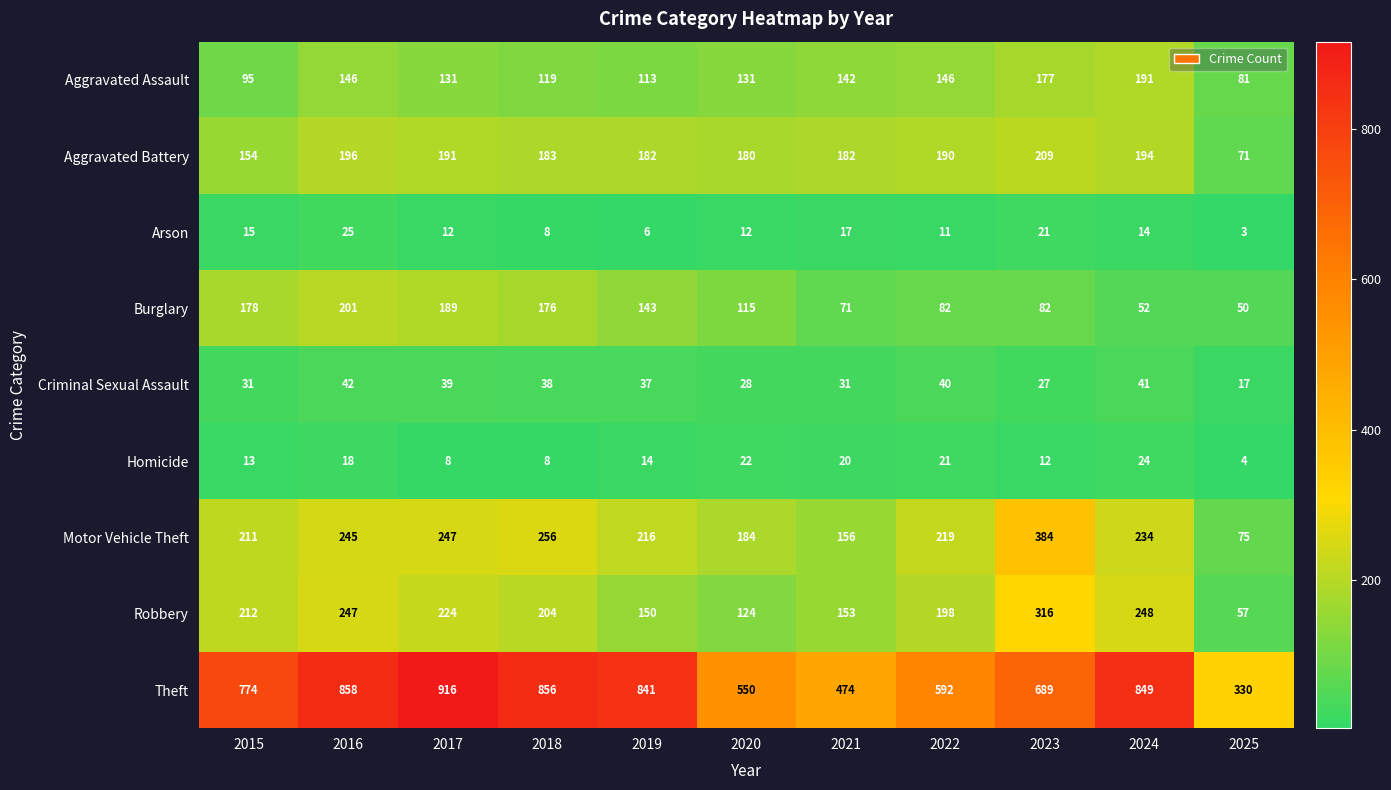

At how many categories does at least one series exceed 106?

11